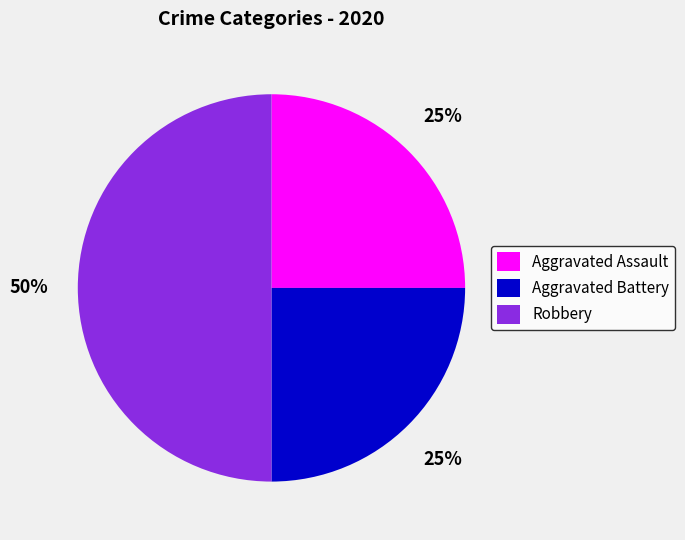

Between Aggravated Assault and Robbery, which is larger?

Robbery